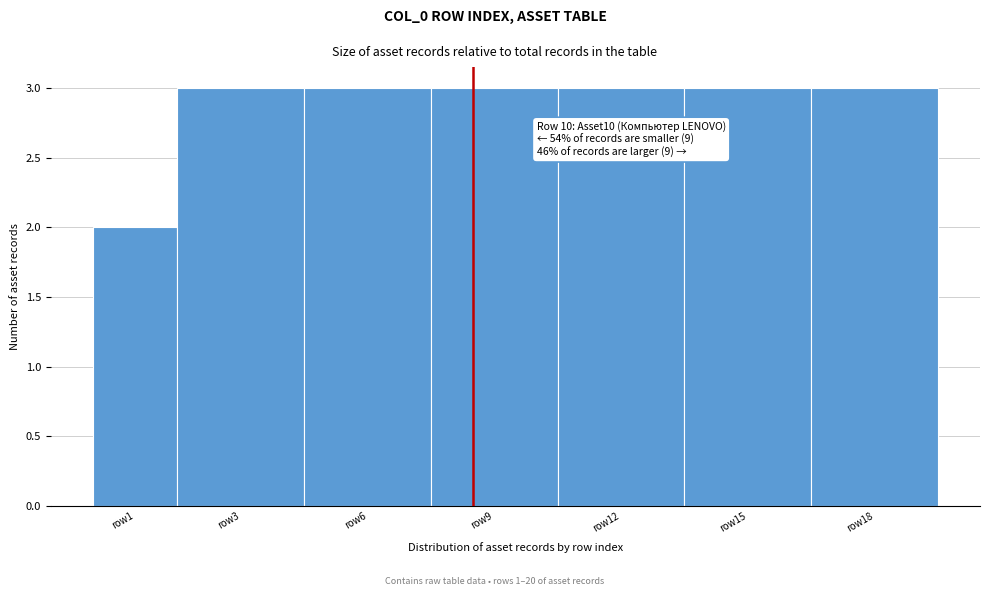

Reading left to right, list all the values displayed in this chart.

row1=2	row3=3	row6=3	row9=3	row12=3	row15=3	row18=3